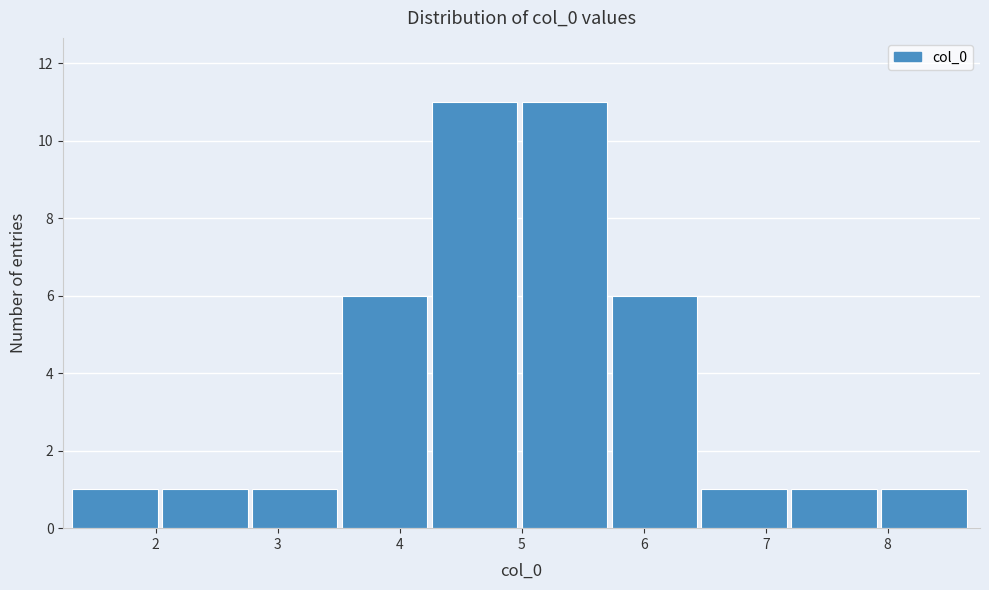

What is the height of the bar covering 2.1 to 2.8 on the x-axis? Neither the bar edges nor the heights are printed on the chart, so give them approximately, as read against the axes.

1